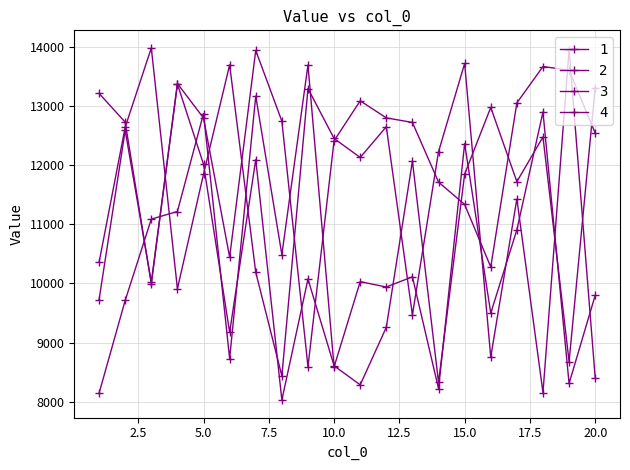

How many data points in 3 are less than 11845?

10